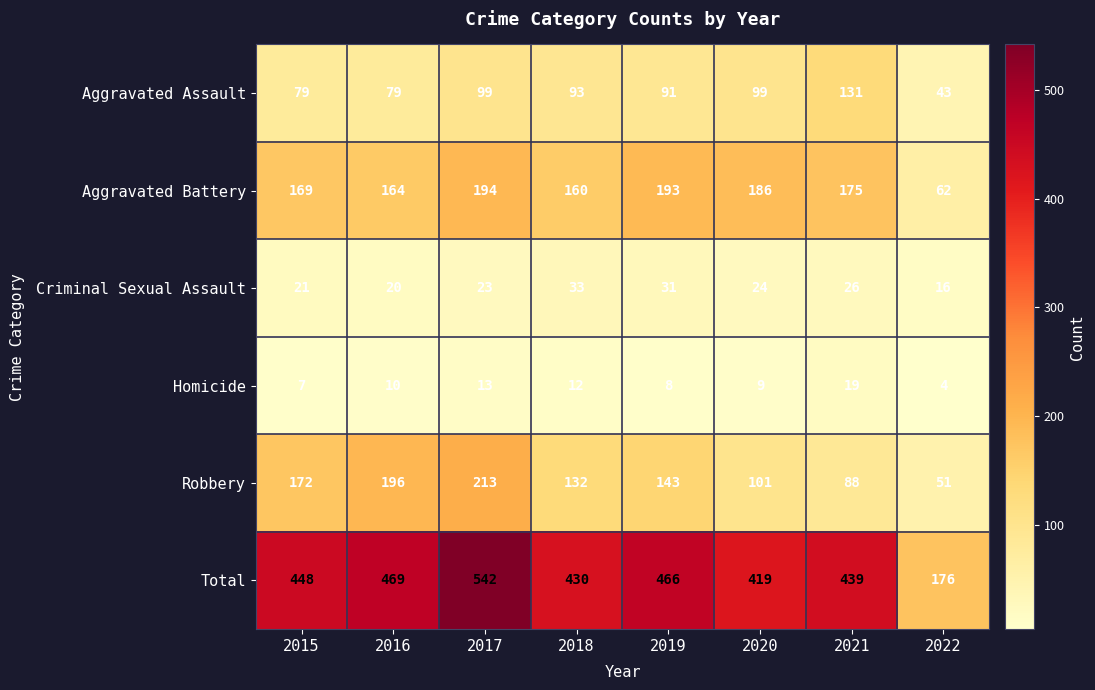

What is the sum of the Robbery values at 2015 and 2017?

385